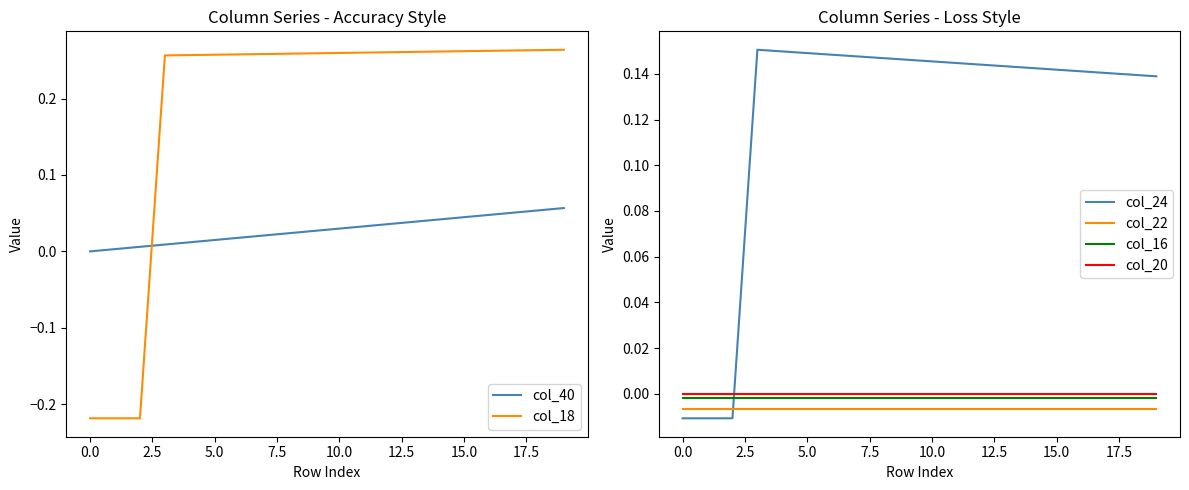

Reading right to left, what are all the values shown in this chart?

col_40: 0.1	0.1	0.1	0.0	0.0	0.0	0.0	0.0	0.0	0.0	0.0	0.0	0.0	0.0	0.0	0.0	0.0	0.0	0.0	0.0
col_18: 0.3	0.3	0.3	0.3	0.3	0.3	0.3	0.3	0.3	0.3	0.3	0.3	0.3	0.3	0.3	0.3	0.3	-0.2	-0.2	-0.2
col_24: 0.1	0.1	0.1	0.1	0.1	0.1	0.1	0.1	0.1	0.1	0.1	0.1	0.1	0.1	0.1	0.1	0.2	-0.0	-0.0	-0.0
col_22: -0.0	-0.0	-0.0	-0.0	-0.0	-0.0	-0.0	-0.0	-0.0	-0.0	-0.0	-0.0	-0.0	-0.0	-0.0	-0.0	-0.0	-0.0	-0.0	-0.0
col_16: -0.0	-0.0	-0.0	-0.0	-0.0	-0.0	-0.0	-0.0	-0.0	-0.0	-0.0	-0.0	-0.0	-0.0	-0.0	-0.0	-0.0	-0.0	-0.0	-0.0
col_20: -0.0	-0.0	-0.0	-0.0	-0.0	-0.0	-0.0	-0.0	-0.0	-0.0	-0.0	-0.0	-0.0	-0.0	-0.0	-0.0	-0.0	-0.0	-0.0	-0.0